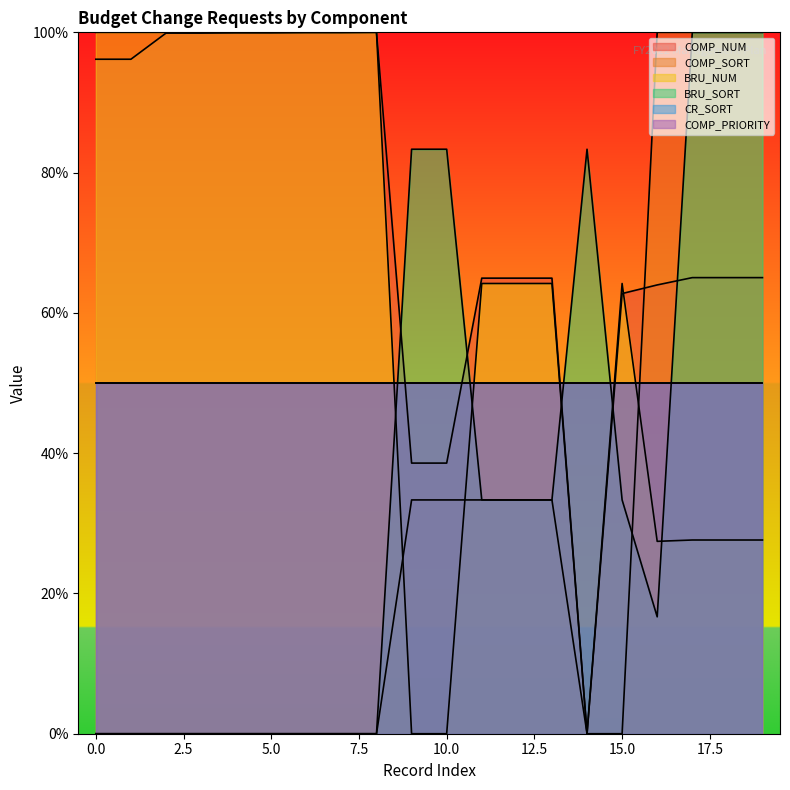

The COMP_NUM series shows 65.0 at 17. True or false?

True